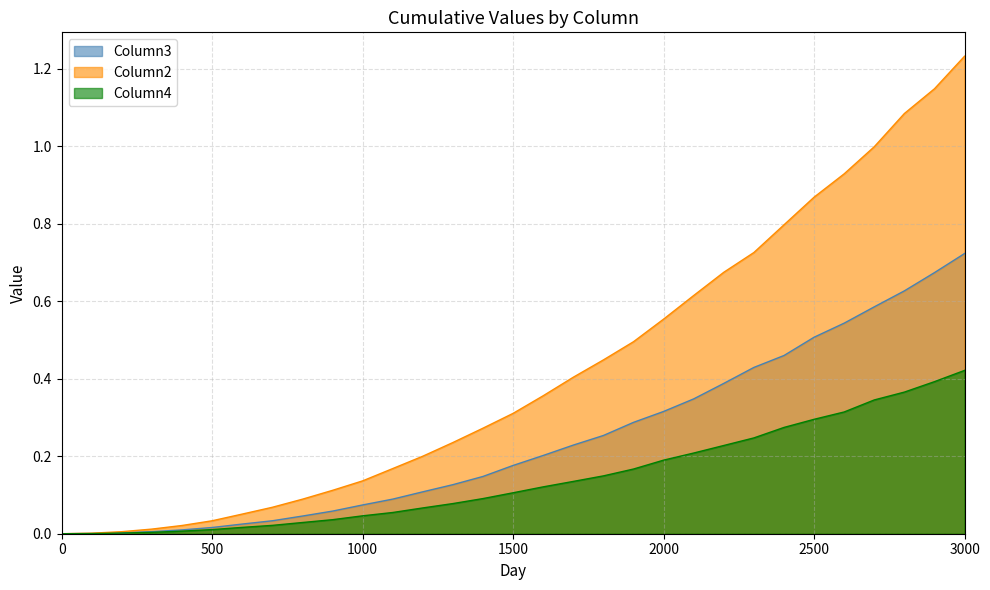

Which series has the largest range (max minus min)?

Column2